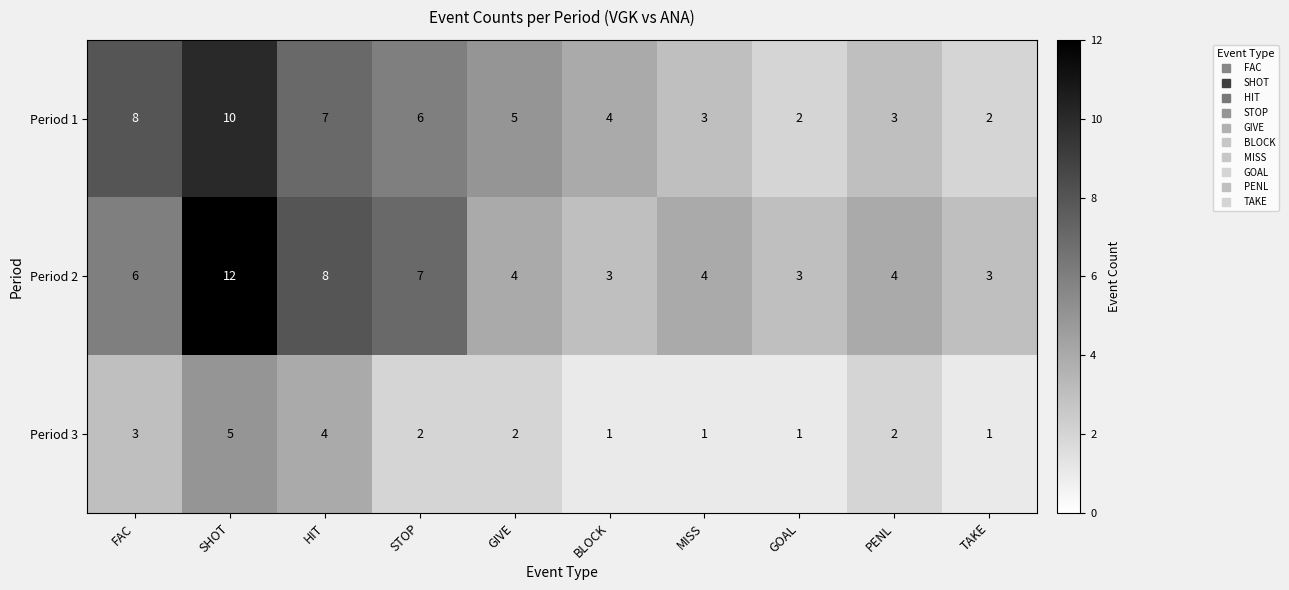

Rank the series at MISS from highest to lowest value.

Period 2, Period 1, Period 3